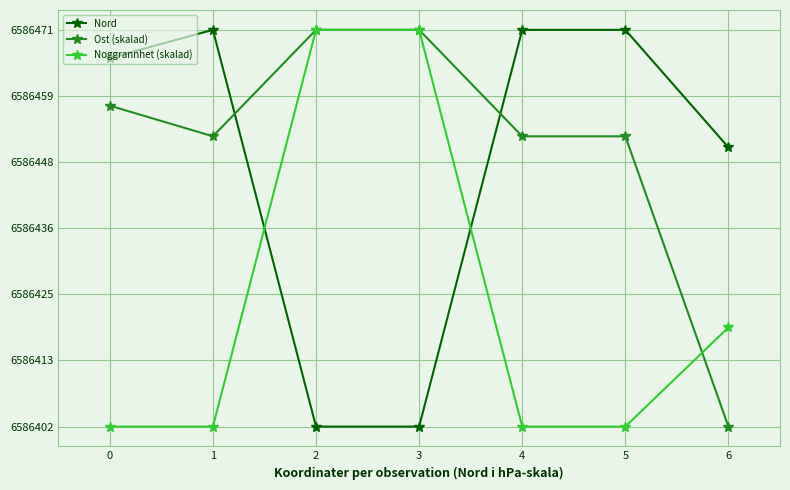

What is the sum of all Nord values?

46105136.7